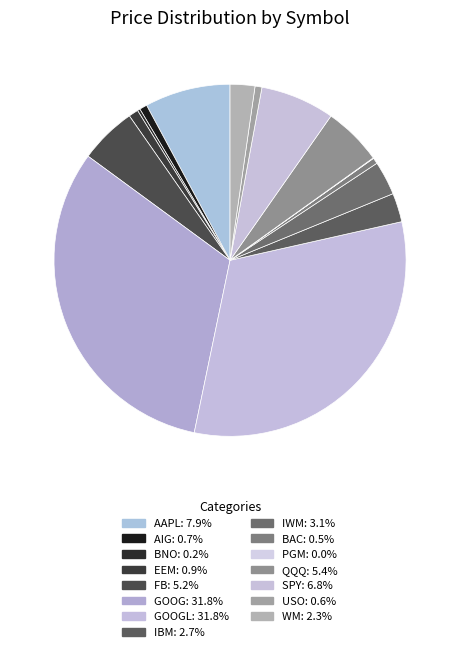

Which slice is the largest?

GOOG